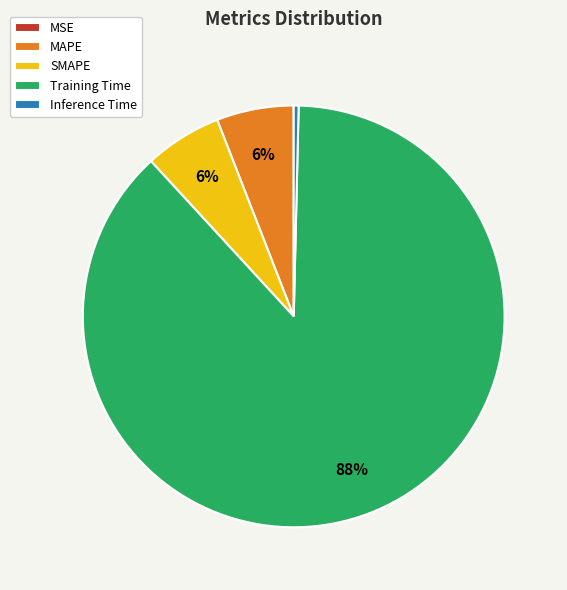

Which slice is the largest?

Training Time